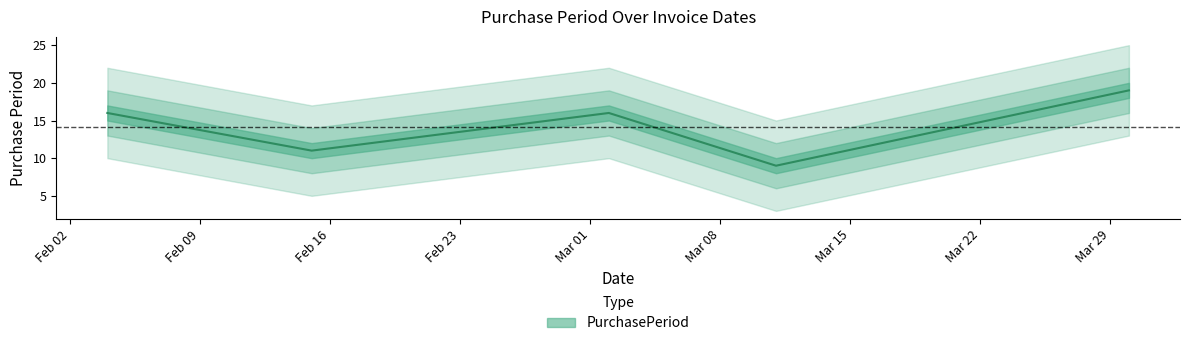

List the labels in order of value, smallest first.

2016-03-11, 2016-02-15, 2016-02-04, 2016-03-02, 2016-03-30